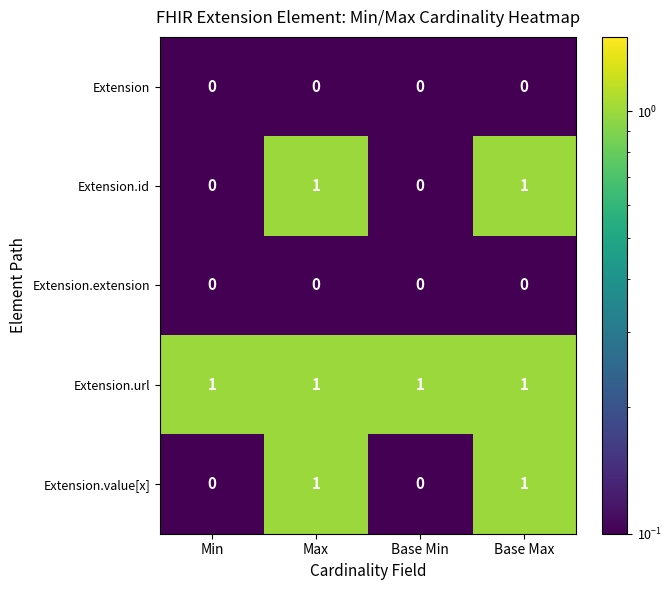

Which series has the largest total across all categories?

Extension.url